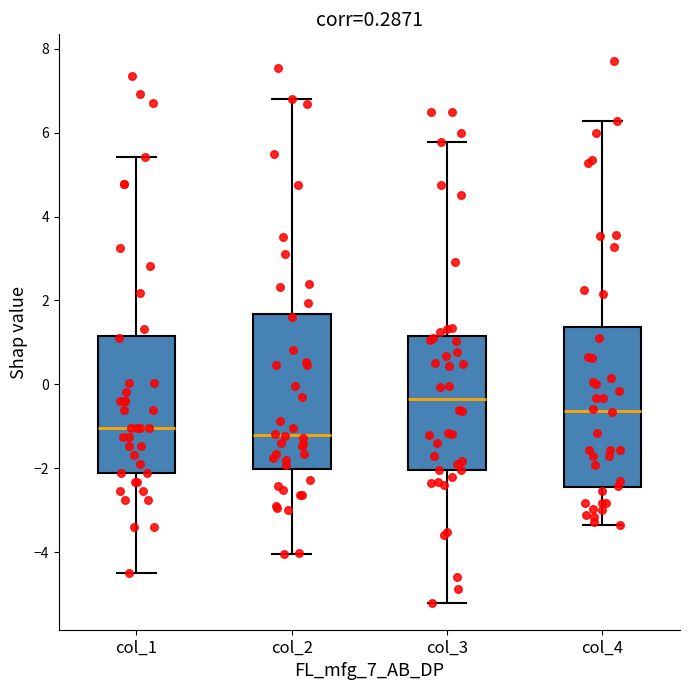

Reading left to right, transcribe this box plot: for each box, give where its median line is, the range the box spans, and where its two whiskers end, as read against the y-axis. The values are not printed on the chart, so give them approximately, as read against the axis.

col_1: median -1.0, box -2.2 to 1.2, whiskers -4.4 to 5.4
col_2: median -1.2, box -2.0 to 1.6, whiskers -4.0 to 6.8
col_3: median -0.4, box -2.0 to 1.2, whiskers -5.2 to 5.8
col_4: median -0.6, box -2.4 to 1.4, whiskers -3.4 to 6.2